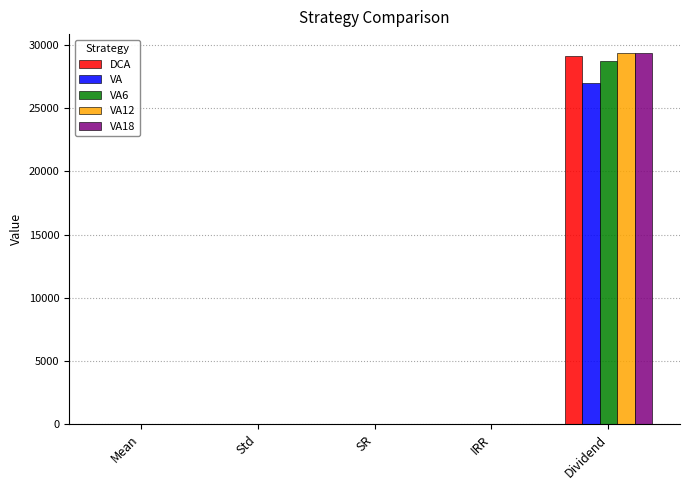

The value of VA12 at Dividend is 9349.8. True or false?

False